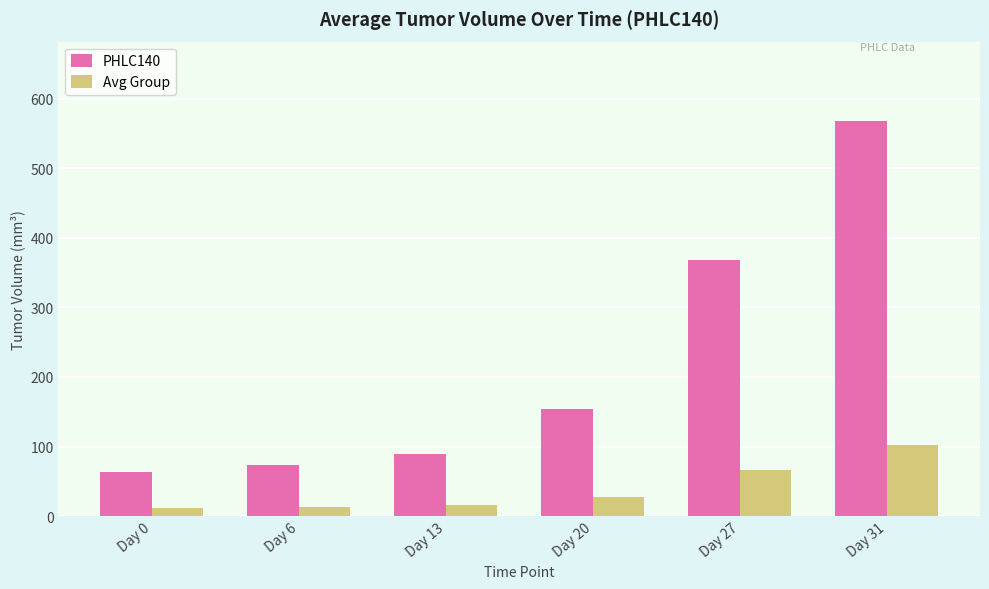

What is the maximum value shown in the chart?

568.6